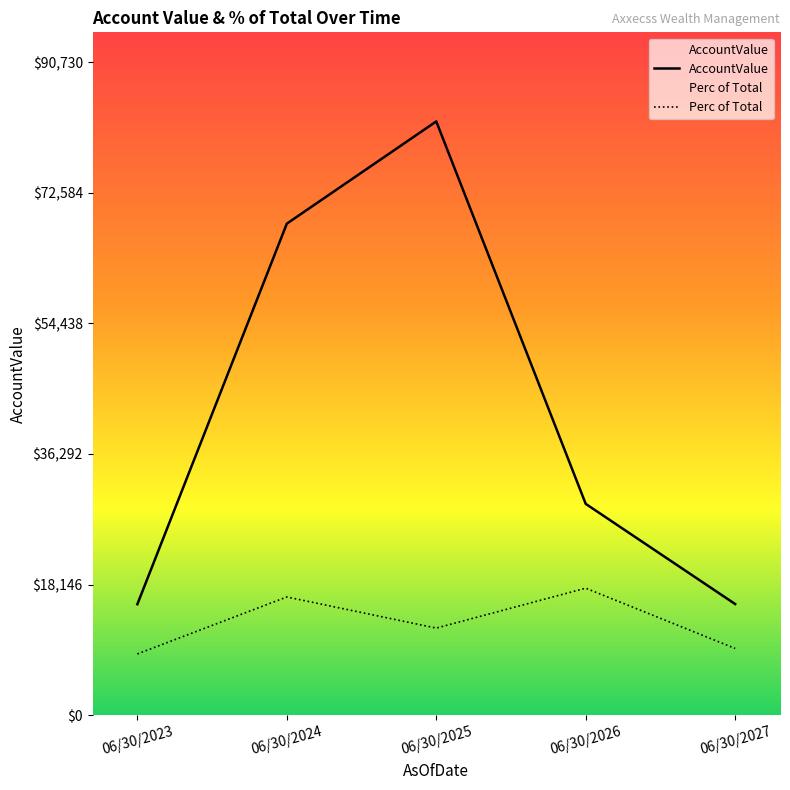

Is it true that AccountValue equals 16503.8 at 06/30/2024?

False